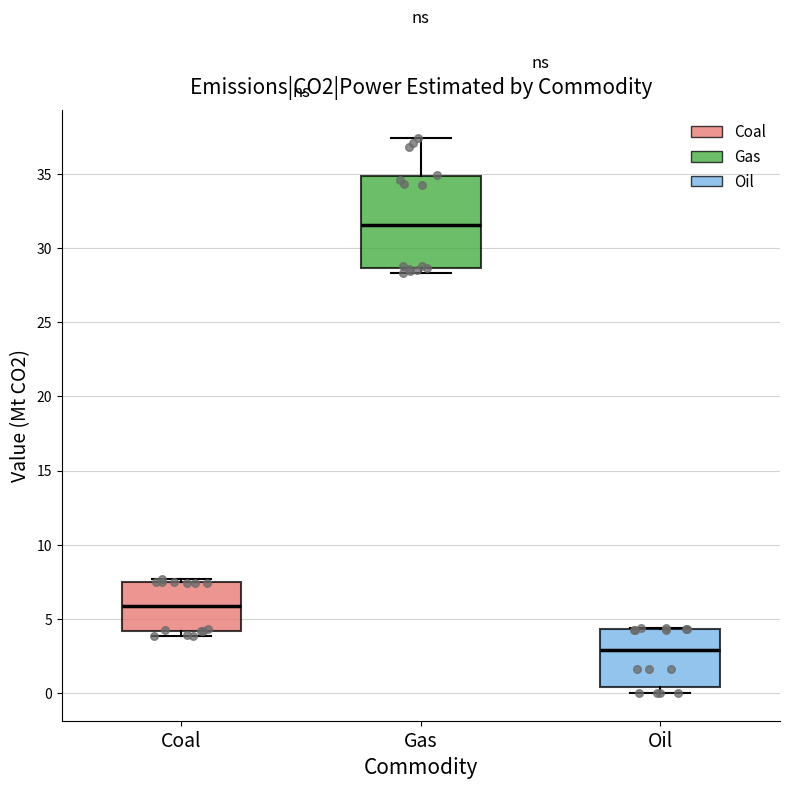

Reading left to right, transcribe this box plot: for each box, give where its median line is, the range the box spans, and where its two whiskers end, as read against the y-axis. The values are not printed on the chart, so give them approximately, as read against the axis.

Coal: median 6.0, box 4.0 to 7.5, whiskers 4.0 (just below the box's lower edge) to 7.5 (just above the box's upper edge)
Gas: median 31.5, box 28.5 to 35.0, whiskers 28.5 (just below the box's lower edge) to 37.5
Oil: median 3.0, box 0.5 to 4.5, whiskers 0.0 to 4.5